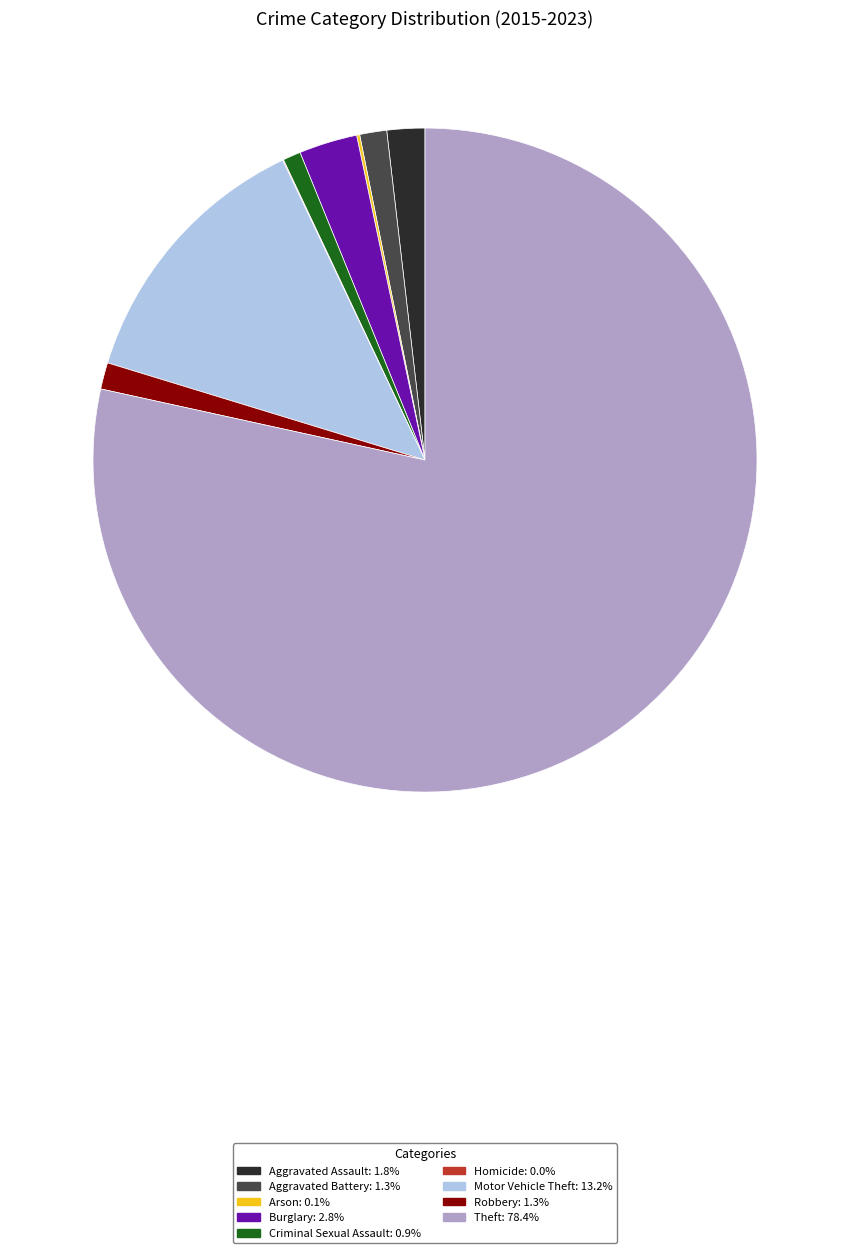

Which category accounts for the majority?

Theft